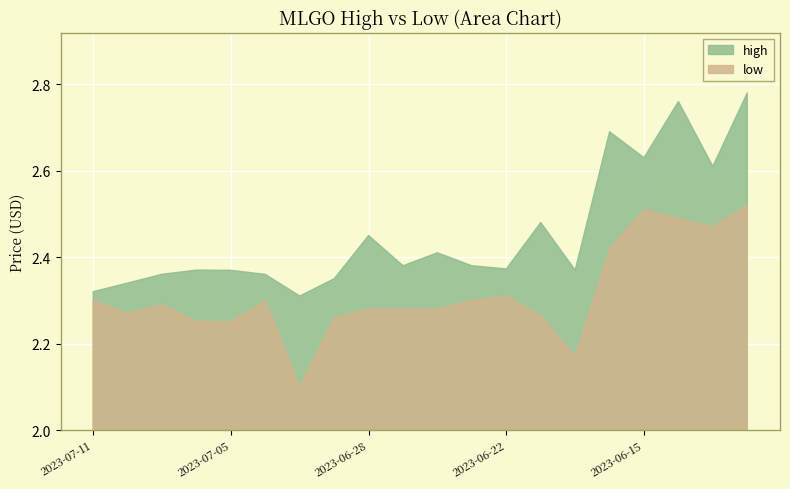

List the labels in order of low value, largest first.

2023-06-12, 2023-06-15, 2023-06-14, 2023-06-13, 2023-06-16, 2023-06-22, 2023-07-11, 2023-07-03, 2023-06-23, 2023-07-07, 2023-06-28, 2023-06-27, 2023-06-26, 2023-07-10, 2023-06-21, 2023-06-29, 2023-07-06, 2023-07-05, 2023-06-20, 2023-06-30